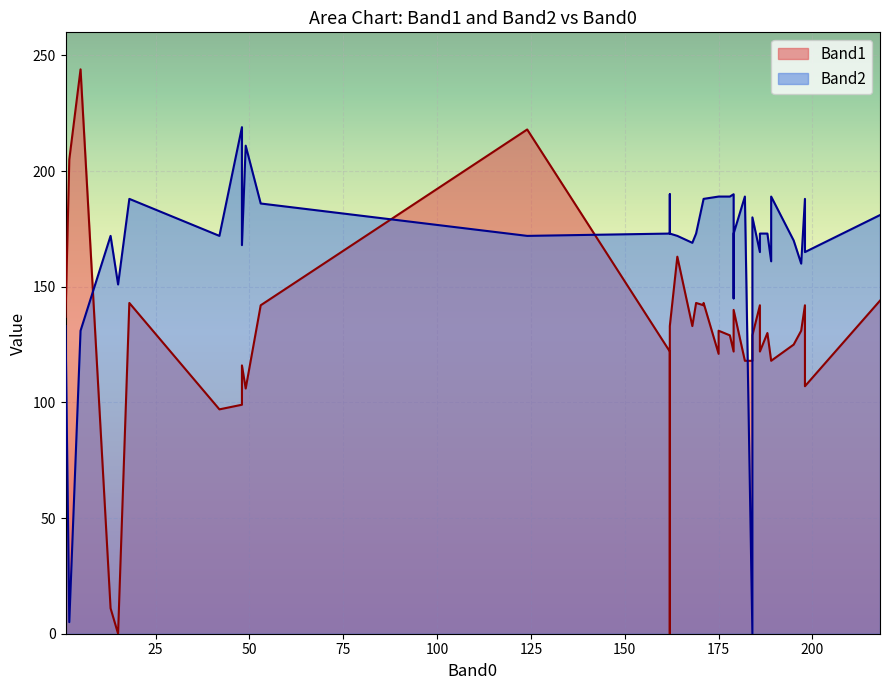

Which series changed the most between 15 and 171?

Band1